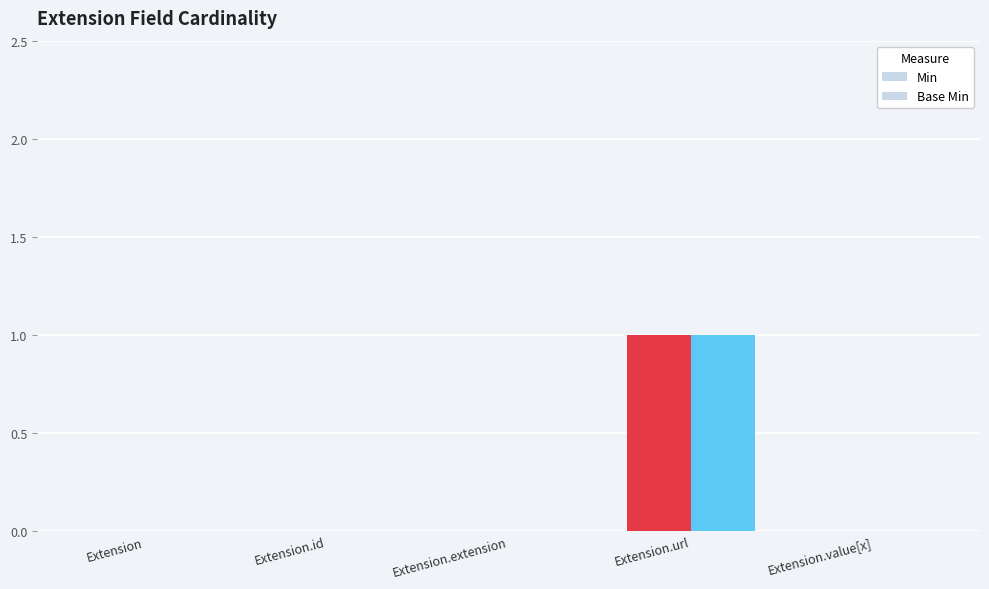

Count the number of data series in this chart.

2